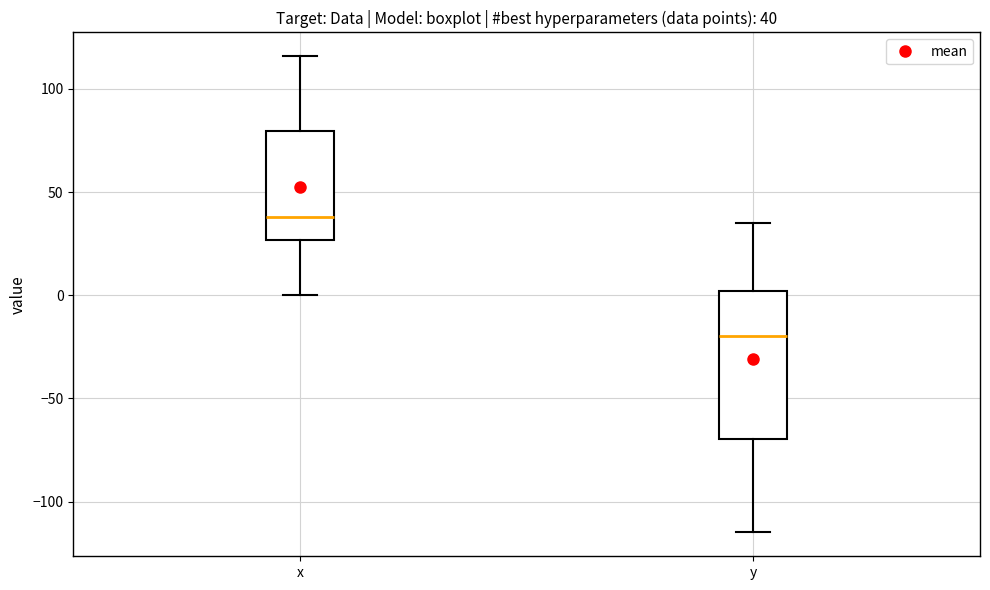

Which box's median line is the highest?

x